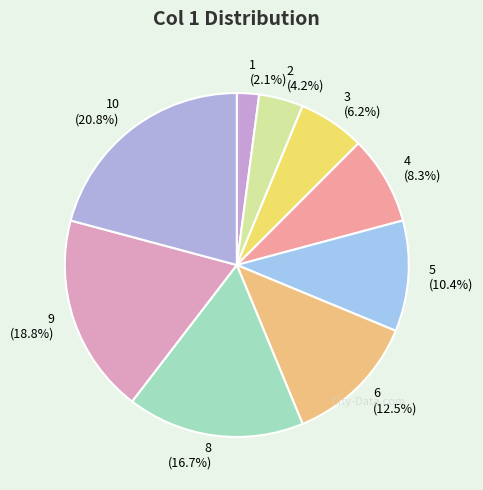

What is the largest slice in the pie chart?

10 (20.8%)